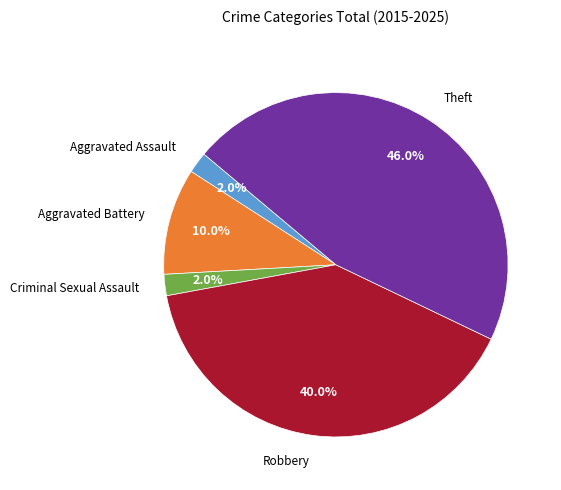

Is there a majority slice in this chart?

No